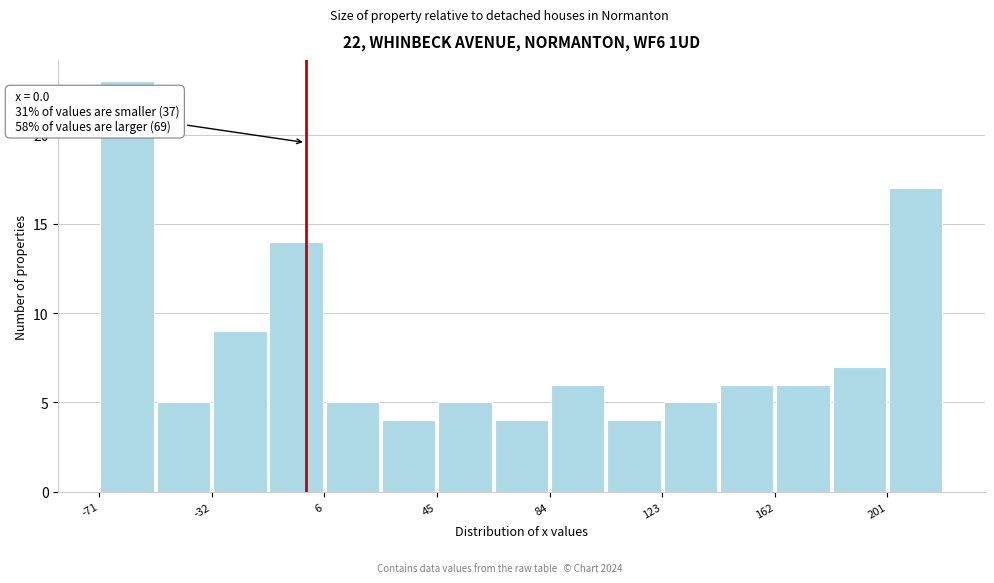

Around what value on the x-axis is the tallest bar? Give the approximate position of its centre, as read against the axis.

-60